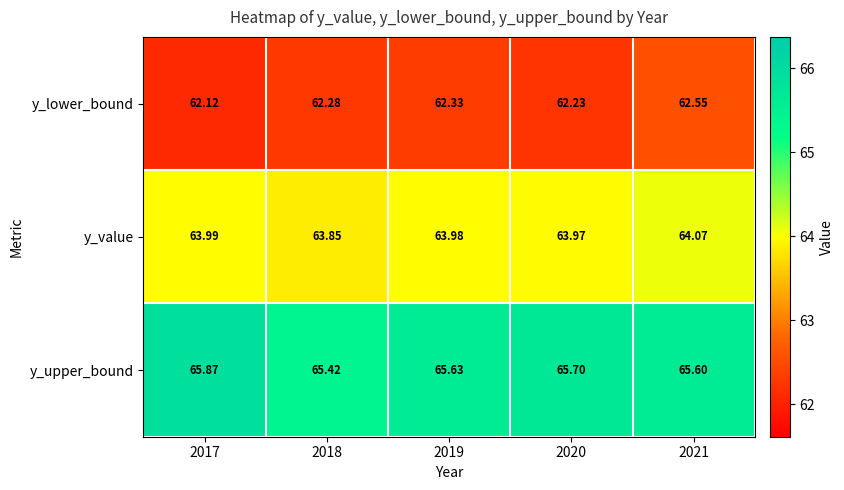

Which series has the largest total across all categories?

y_upper_bound